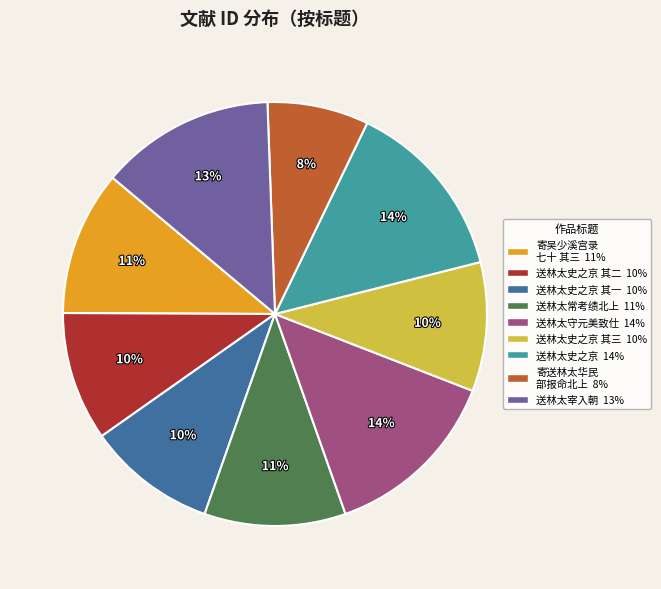

How many segments does this pie chart have?

9